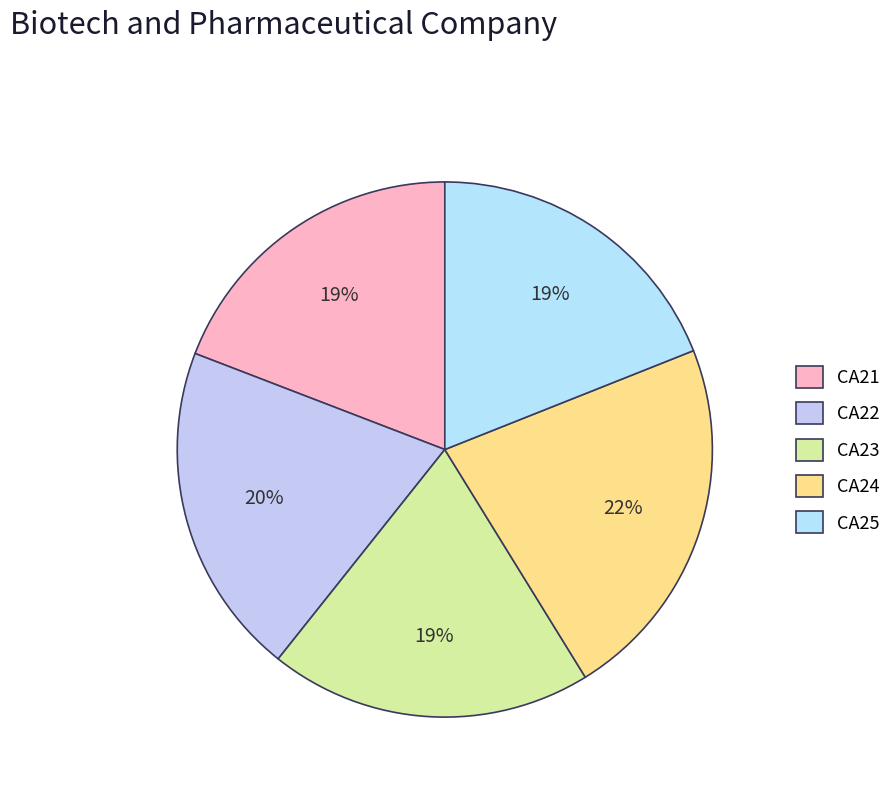

Rank the categories by value from lowest to highest.

CA25, CA21, CA23, CA22, CA24